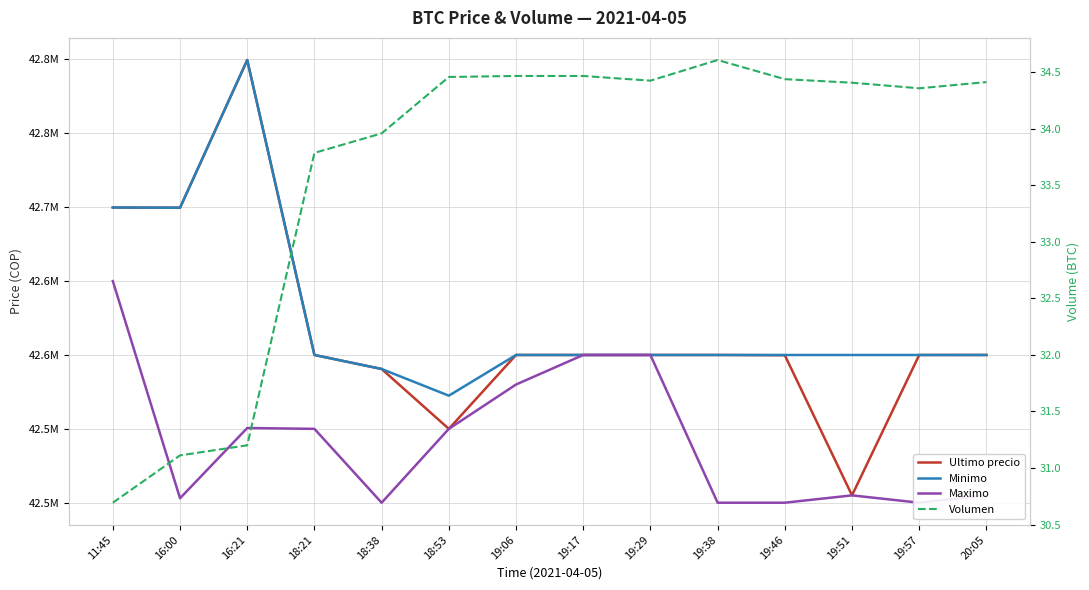

Between 18:53 and 19:17, which is larger?

19:17